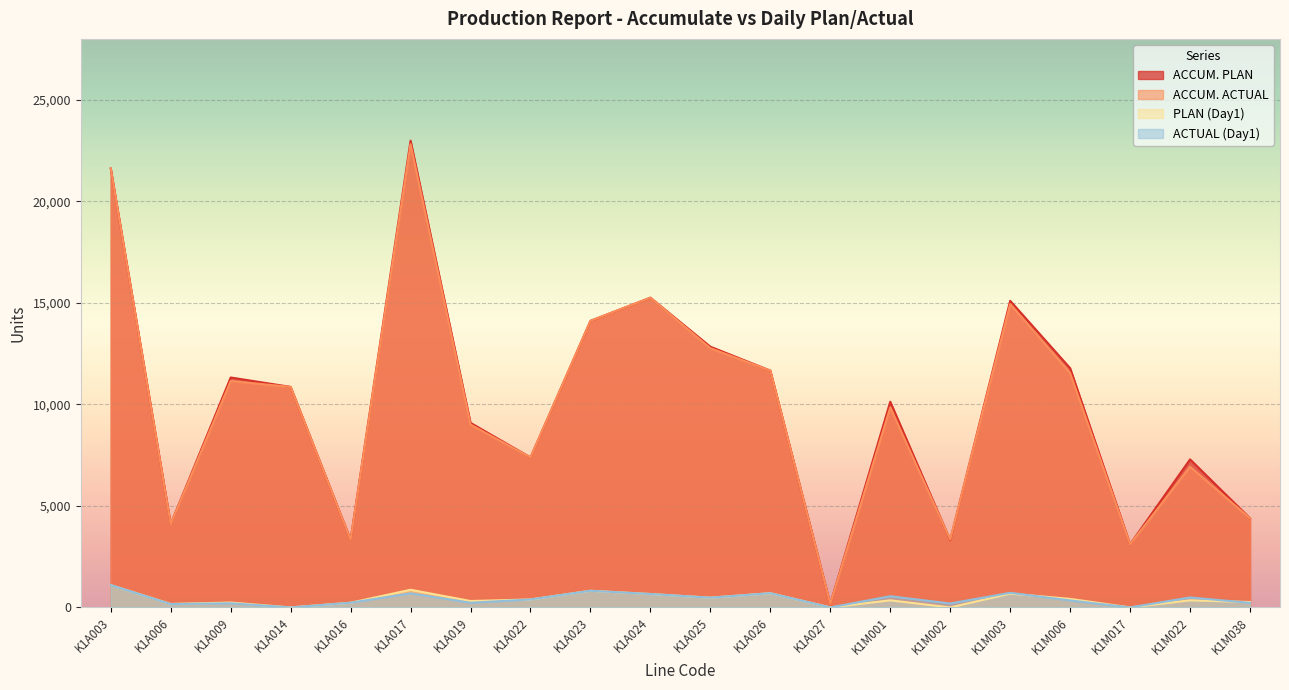

True or false: ACTUAL (Day1) and ACCUM. PLAN cross at least once.

False